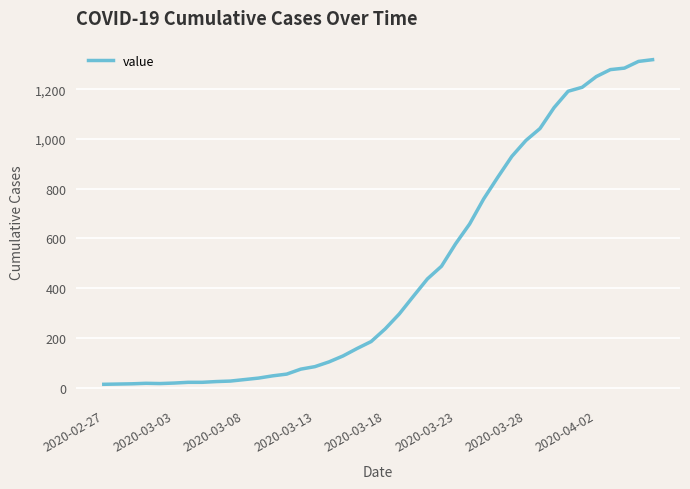

What is the difference between the maximum and minimum values?

1306